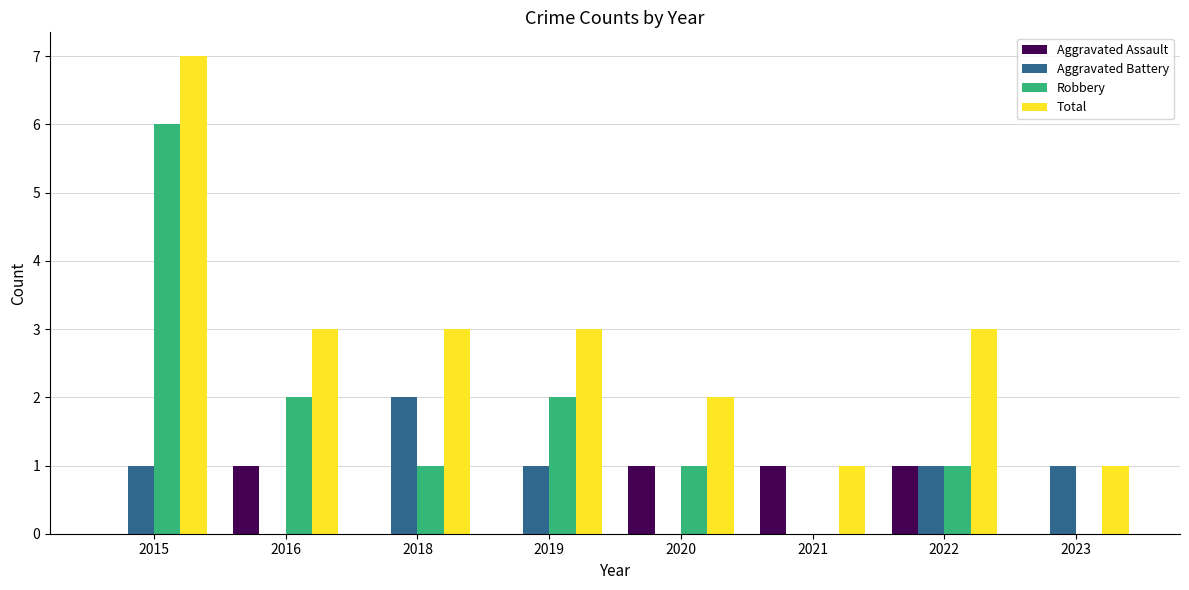

The Robbery series shows 1 at 2019. True or false?

False